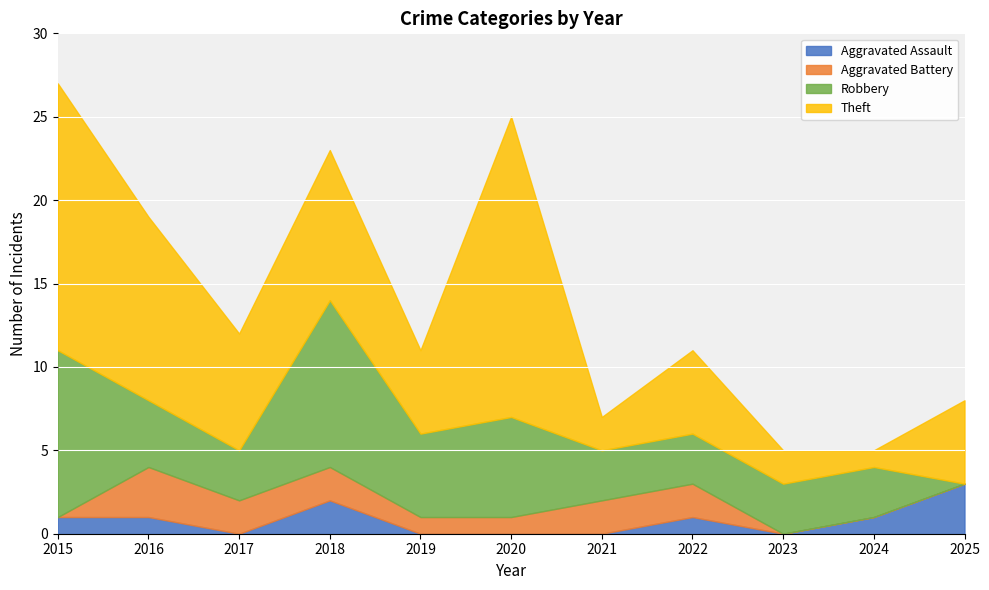

Reading left to right, list all the values displayed in this chart.

Aggravated Assault: 2015=1	2016=1	2017=0	2018=2	2019=0	2020=0	2021=0	2022=1	2023=0	2024=1	2025=3
Aggravated Battery: 2015=0	2016=3	2017=2	2018=2	2019=1	2020=1	2021=2	2022=2	2023=0	2024=0	2025=0
Robbery: 2015=10	2016=4	2017=3	2018=10	2019=5	2020=6	2021=3	2022=3	2023=3	2024=3	2025=0
Theft: 2015=16	2016=11	2017=7	2018=9	2019=5	2020=18	2021=2	2022=5	2023=2	2024=1	2025=5